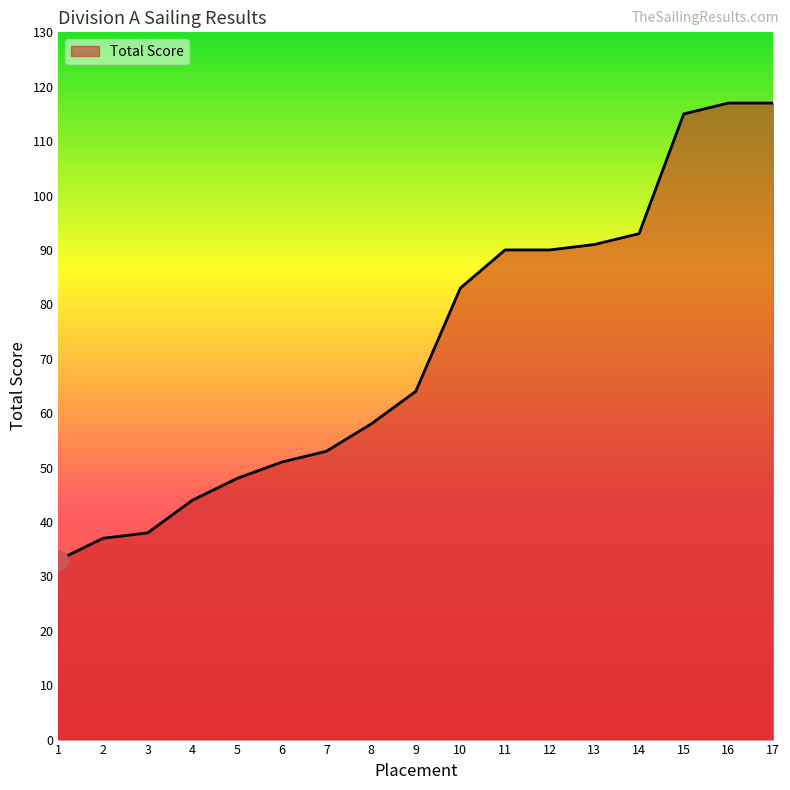

What is the greatest value displayed?

117